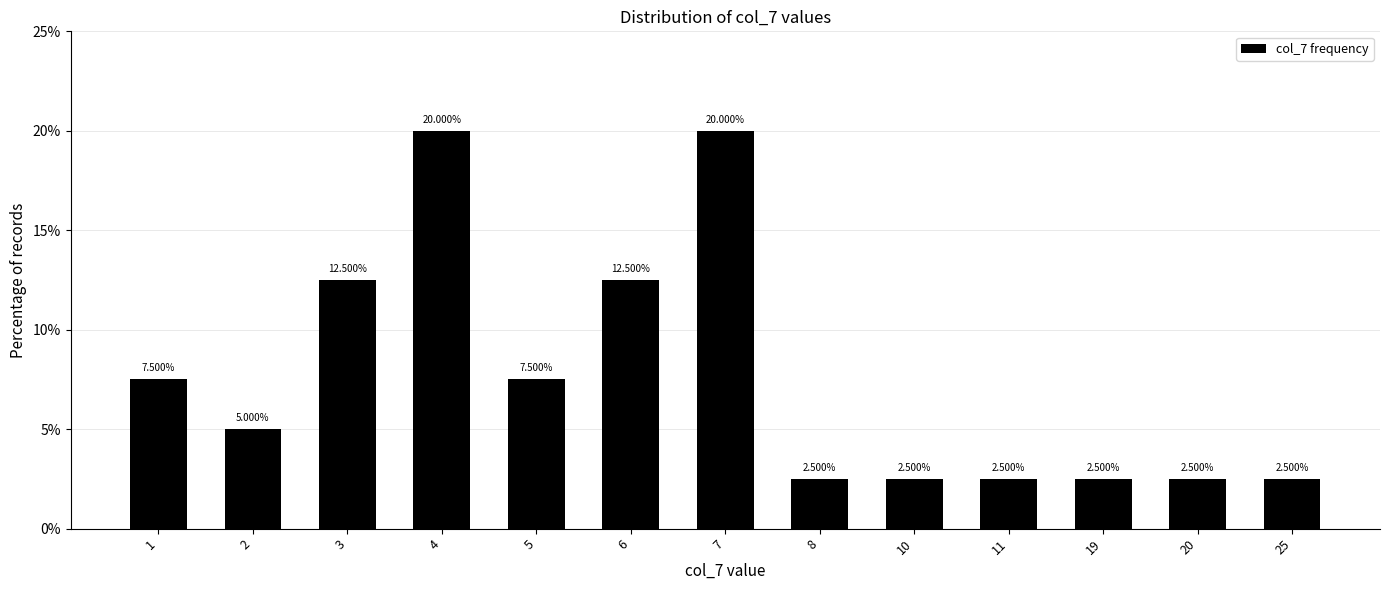

What is the change in value from 2 to 4?

+15.0